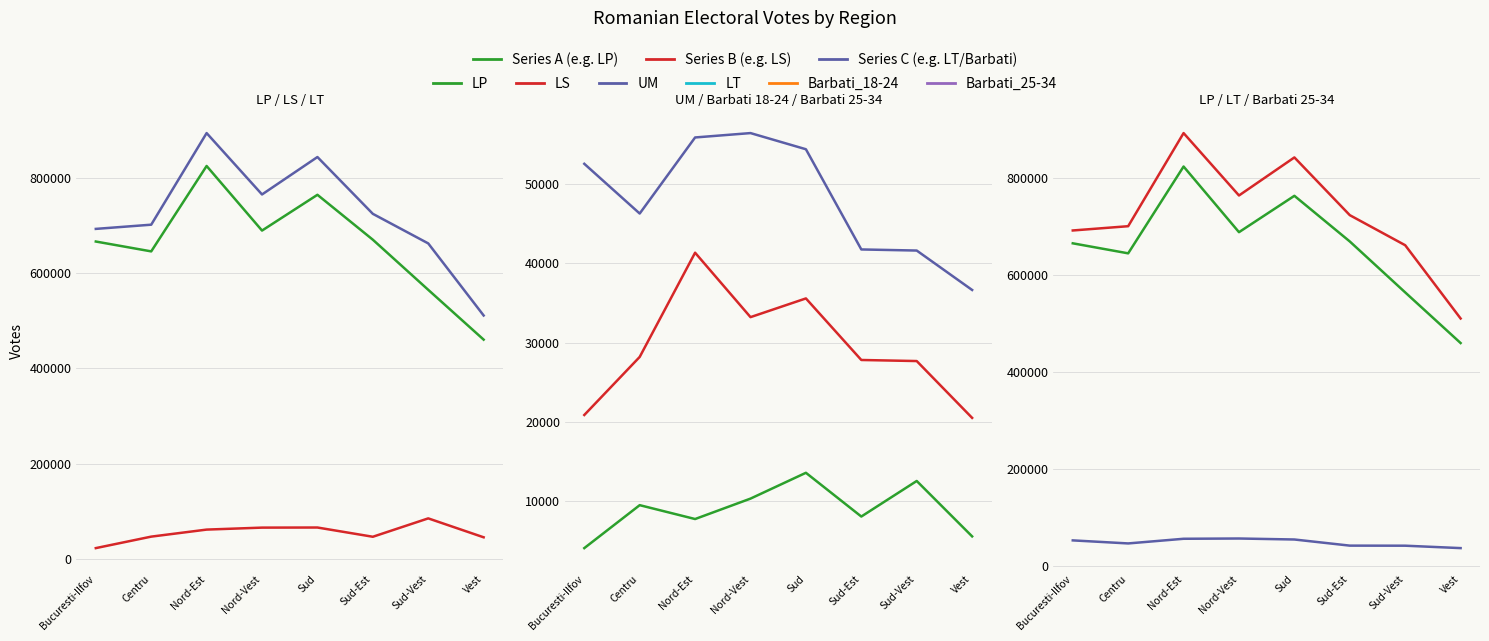

Is the value of UM at Centru greater than the value of LP at Vest?

No